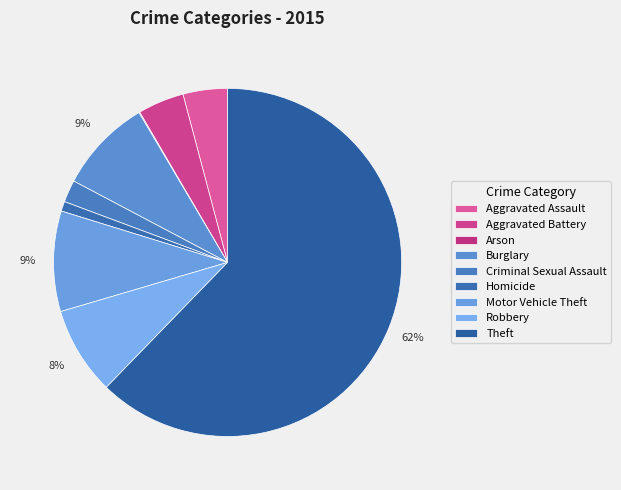

Does Theft account for over 50% of the chart?

Yes